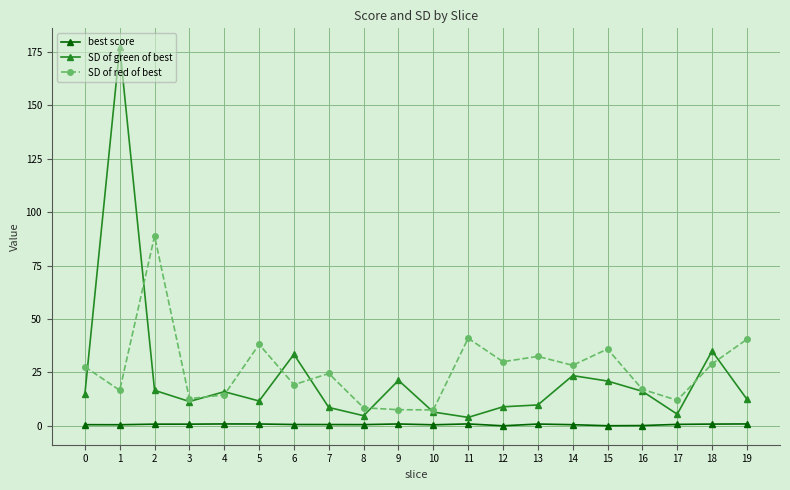

What is the value of the SD of green of best point at the 9th from the left?

4.8